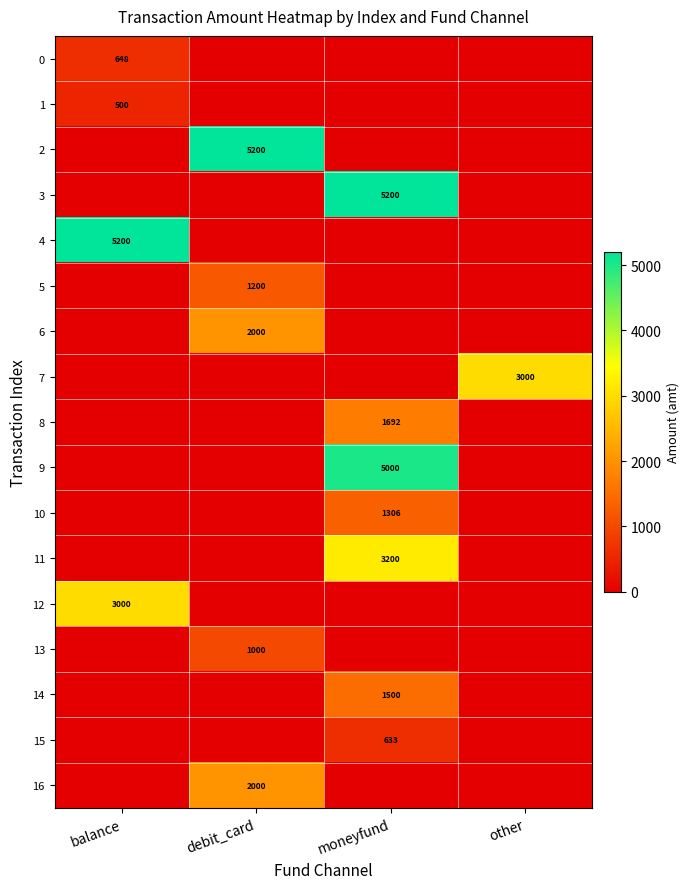

Is it true that 11 equals 3200 at moneyfund?

True